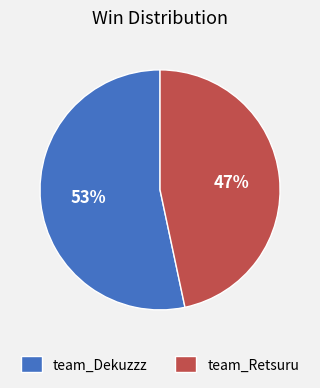

Approximately how many times larger is the value at team_Dekuzzz compared to team_Retsuru?

1.1